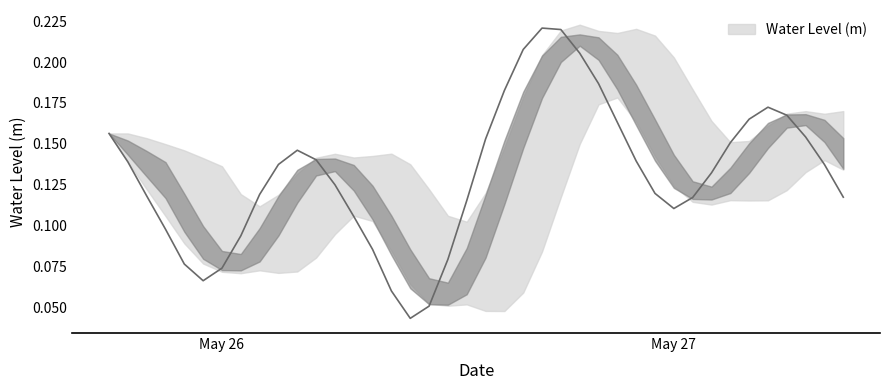

How many lines are shown in the chart?

1